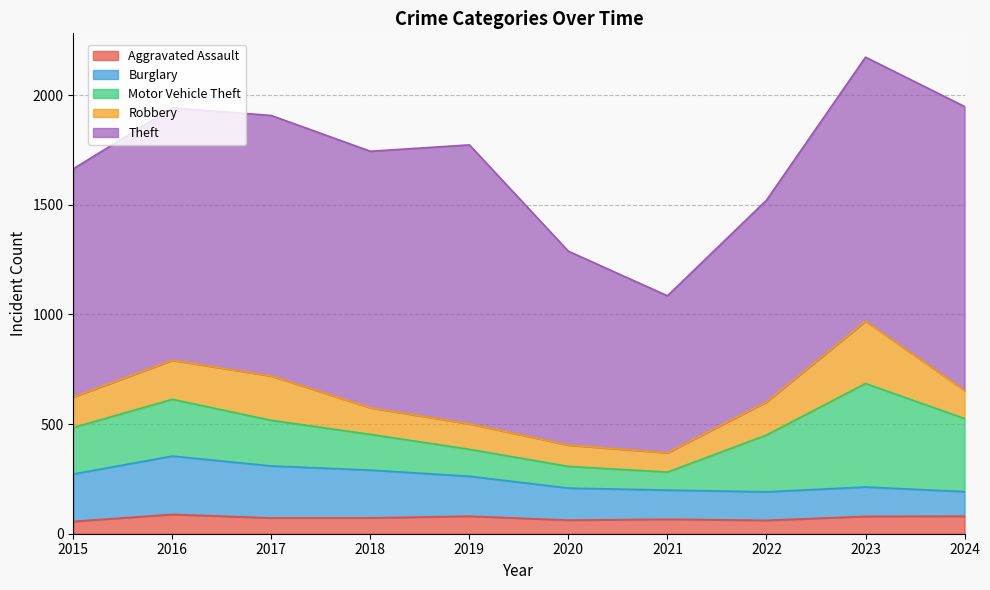

What is the value of the Aggravated Assault point at the 4th from the left?

72